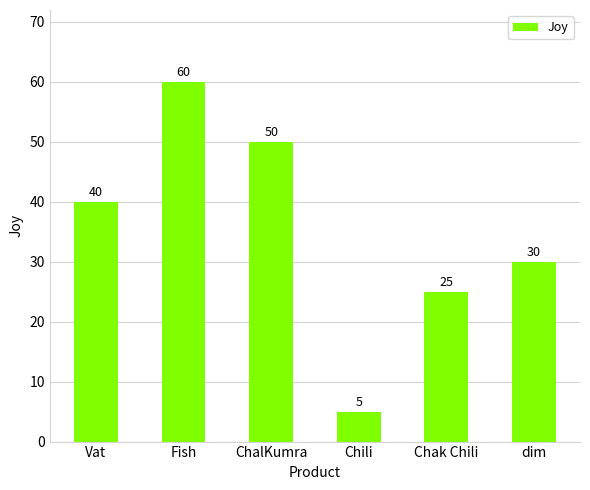

What is the label of the 6th bar from the left?

dim